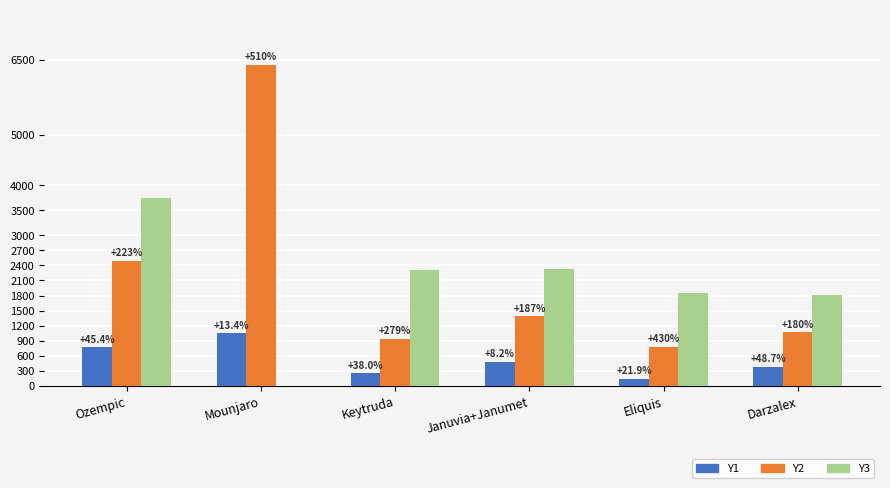

What are all the series names shown in the legend?

Y1, Y2, Y3